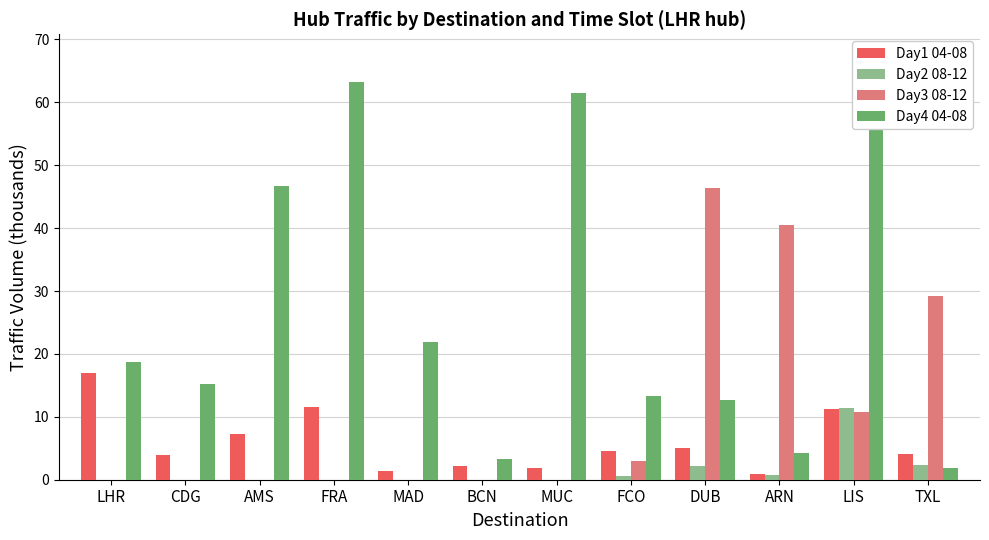

Reading left to right, transcribe all the data shown in this chart.

Day1 04-08: LHR=17.0	CDG=4.0	AMS=7.3	FRA=11.6	MAD=1.4	BCN=2.2	MUC=1.8	FCO=4.5	DUB=5.0	ARN=0.9	LIS=11.3	TXL=4.2
Day2 08-12: LHR=0.0	CDG=0.0	AMS=0.0	FRA=0.0	MAD=0.0	BCN=0.0	MUC=0.0	FCO=0.7	DUB=2.2	ARN=0.8	LIS=11.4	TXL=2.3
Day3 08-12: LHR=0.0	CDG=0.0	AMS=0.0	FRA=0.0	MAD=0.0	BCN=0.0	MUC=0.0	FCO=3.0	DUB=46.3	ARN=40.5	LIS=10.7	TXL=29.1
Day4 04-08: LHR=18.8	CDG=15.2	AMS=46.7	FRA=63.2	MAD=21.9	BCN=3.3	MUC=61.5	FCO=13.3	DUB=12.7	ARN=4.2	LIS=67.4	TXL=1.9